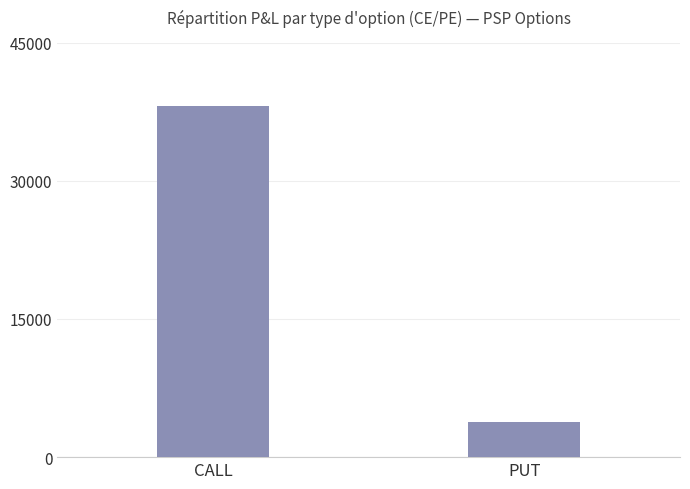

What is the sum of the values at PUT and CALL?

41950